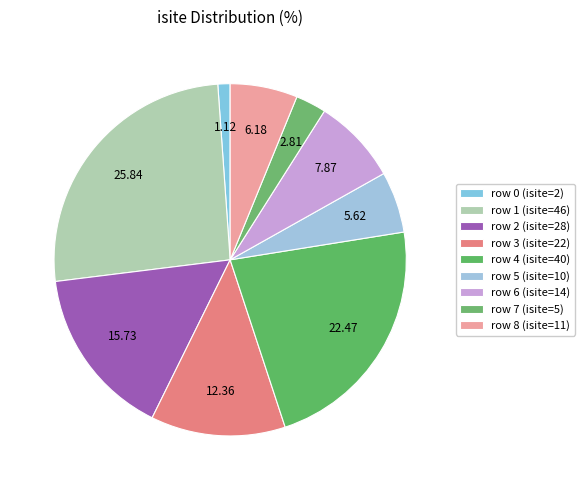

Is there a majority slice in this chart?

No